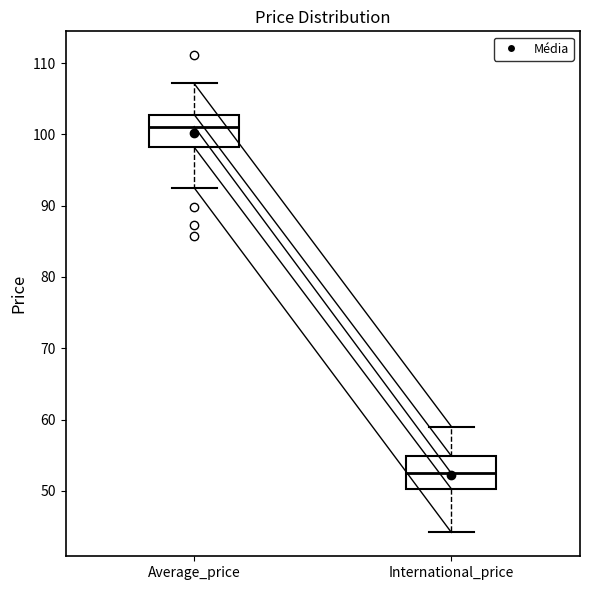

Reading left to right, transcribe this box plot: for each box, give where its median line is, the range the box spans, and where its two whiskers end, as read against the y-axis. The values are not printed on the chart, so give them approximately, as read against the axis.

Average_price: median 101, box 98 to 103, whiskers 93 to 107
International_price: median 52, box 50 to 55, whiskers 44 to 59